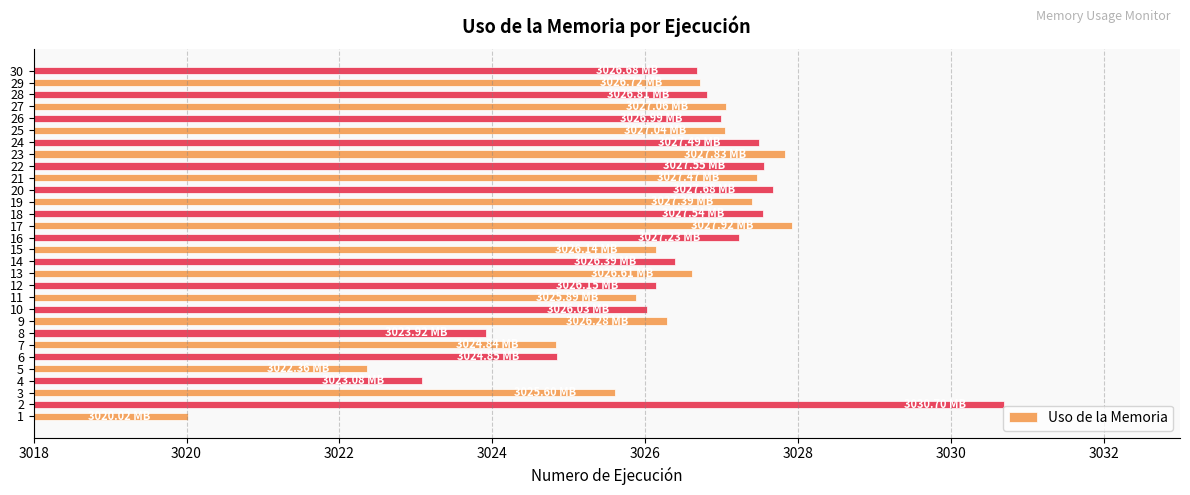

What is the maximum value shown in the chart?

3030.7